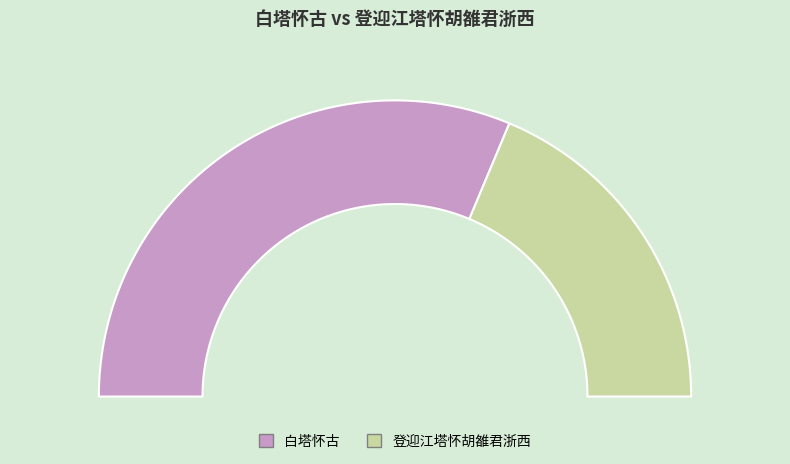

Does 登迎江塔怀胡雒君浙西 represent more than half of the total?

No